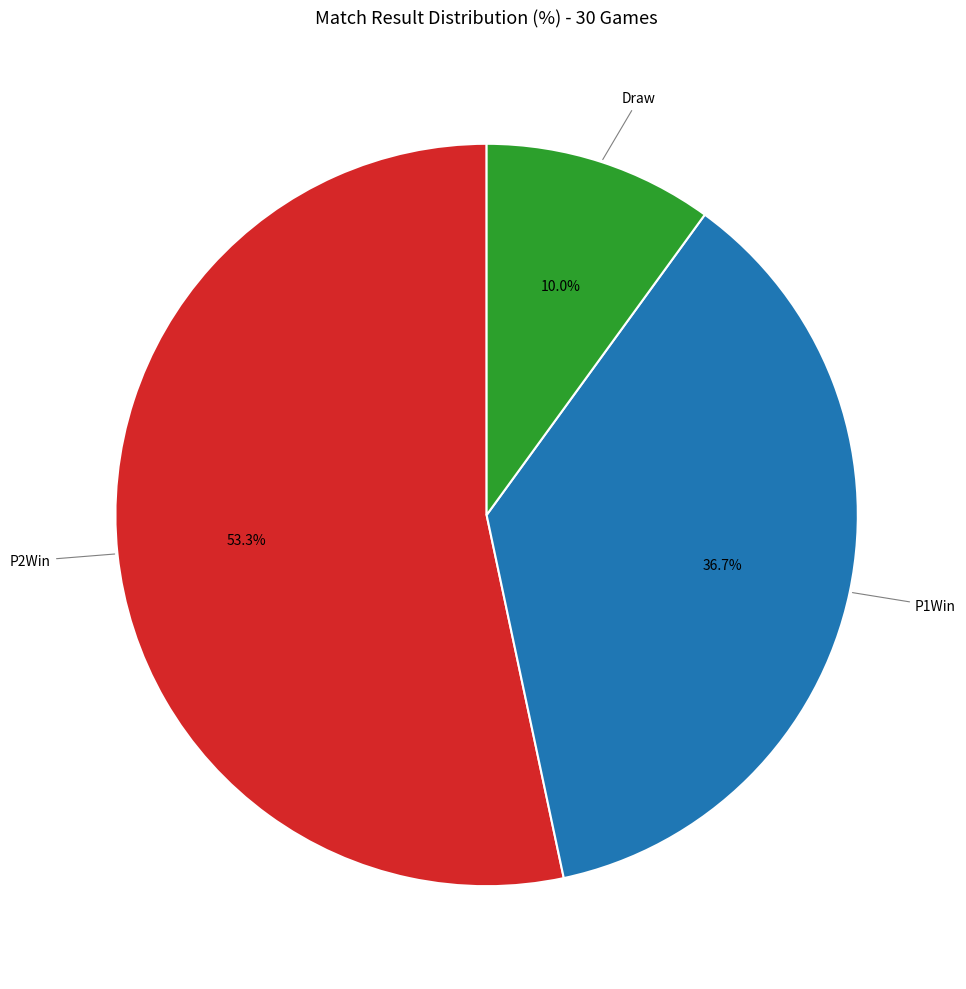

Which has a higher value, Draw or P1Win?

P1Win